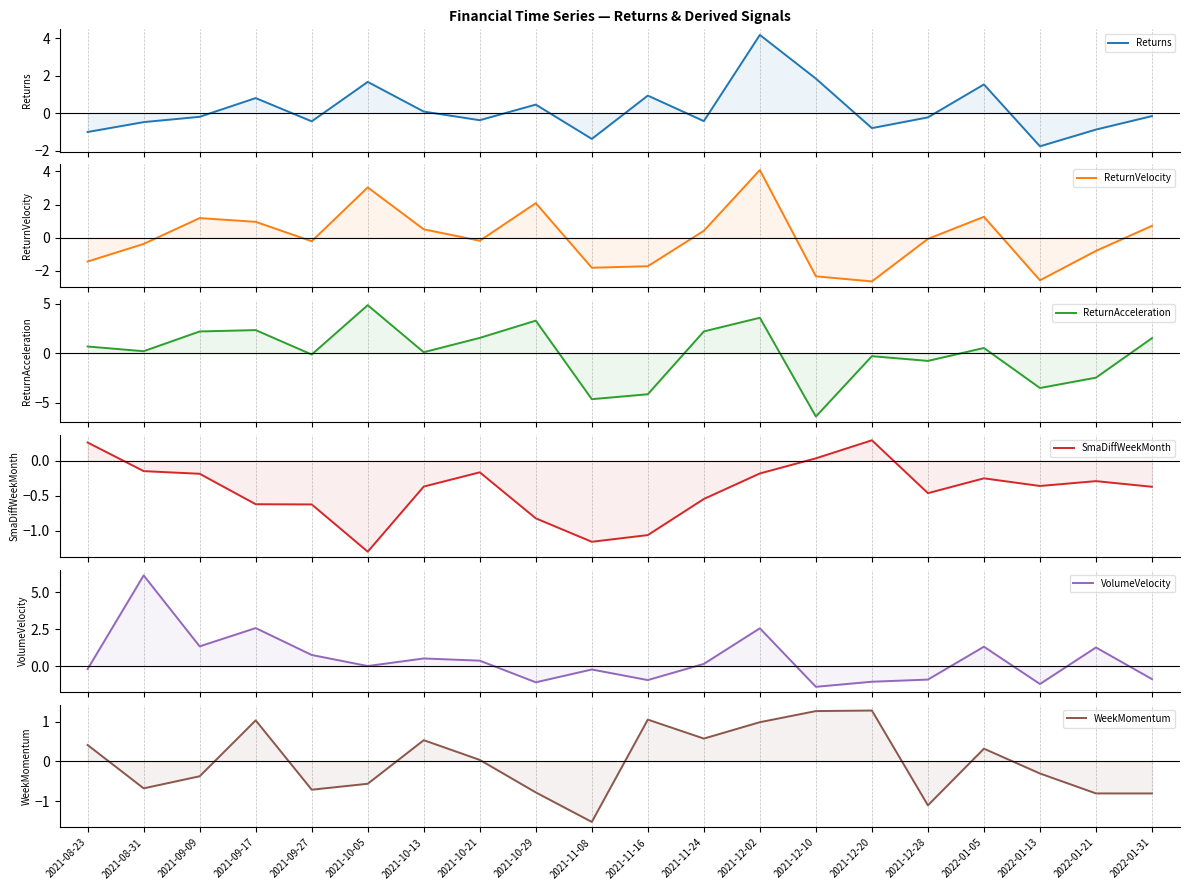

Between 2021-10-29 and 2021-12-28, which is larger?

2021-10-29